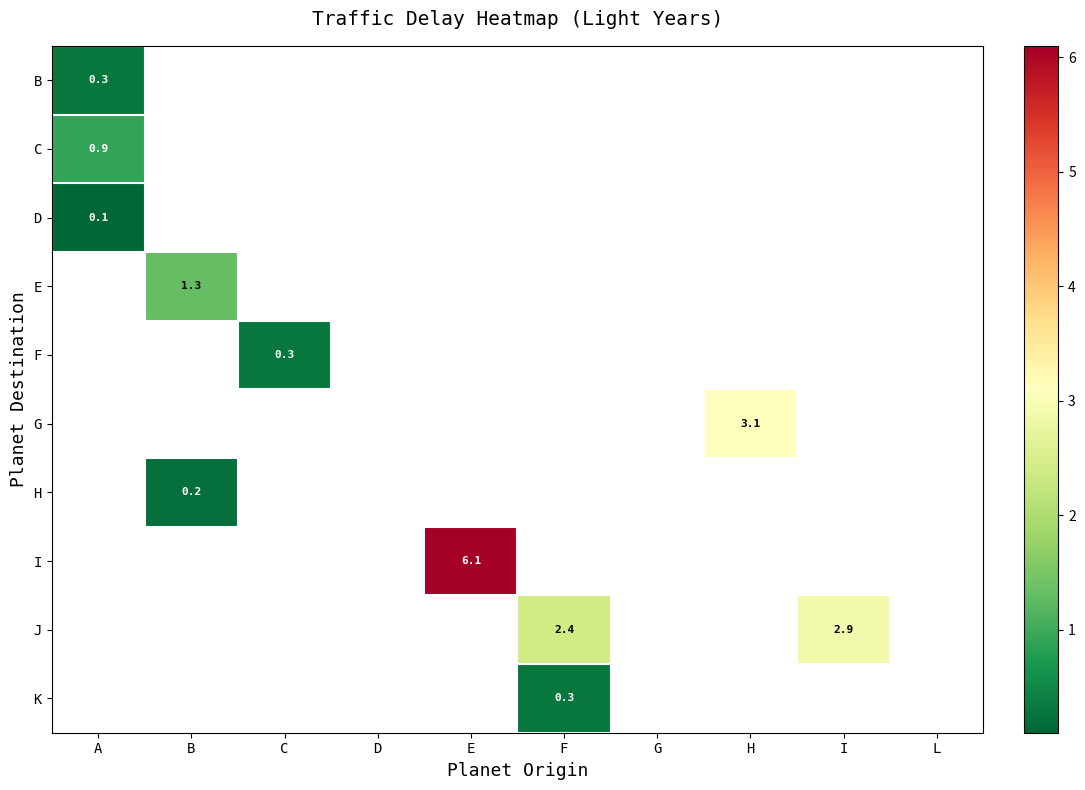

At how many categories does at least one series exceed 5?

1